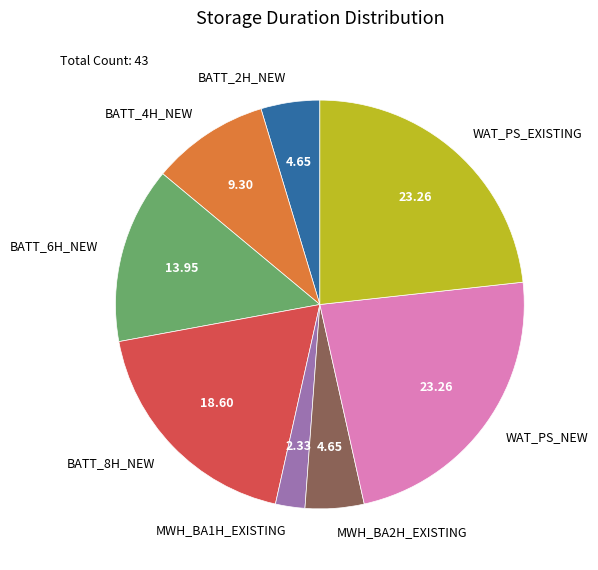

Is WAT_PS_NEW the majority of the pie?

No